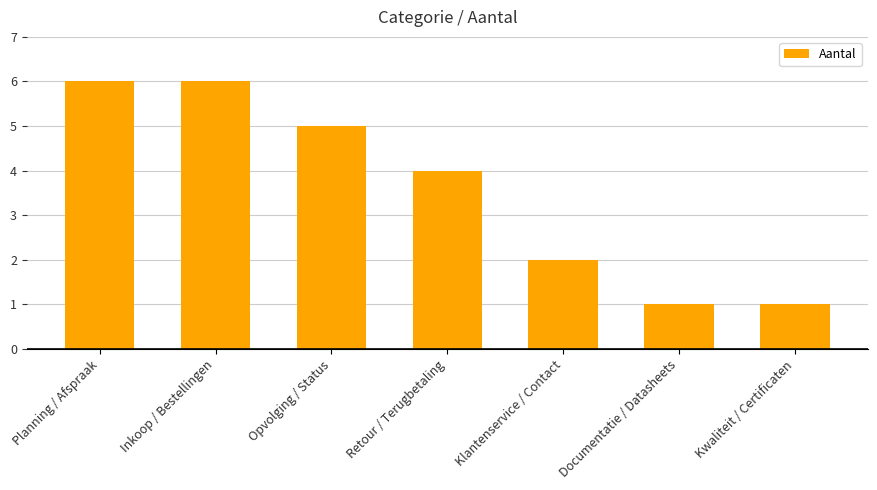

What is the maximum value shown in the chart?

6